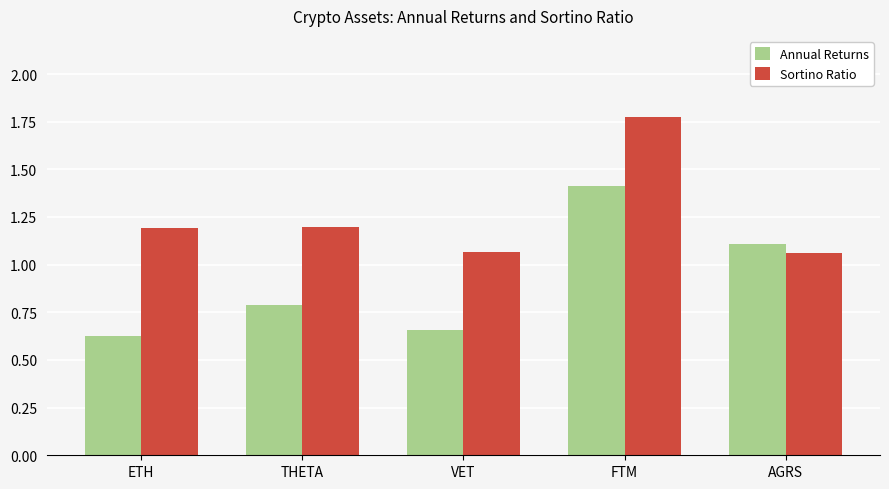

What is the difference between the highest and lowest values at THETA?

0.4